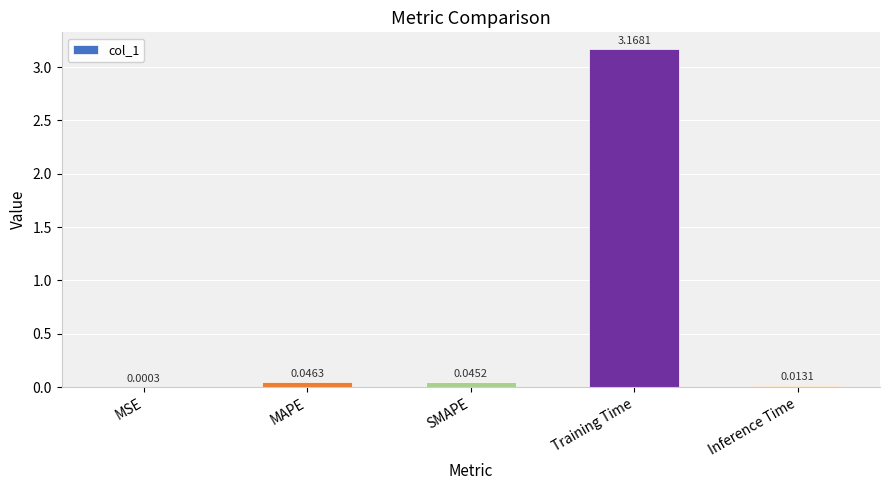

Where is the data nearest to the value 1?

MAPE